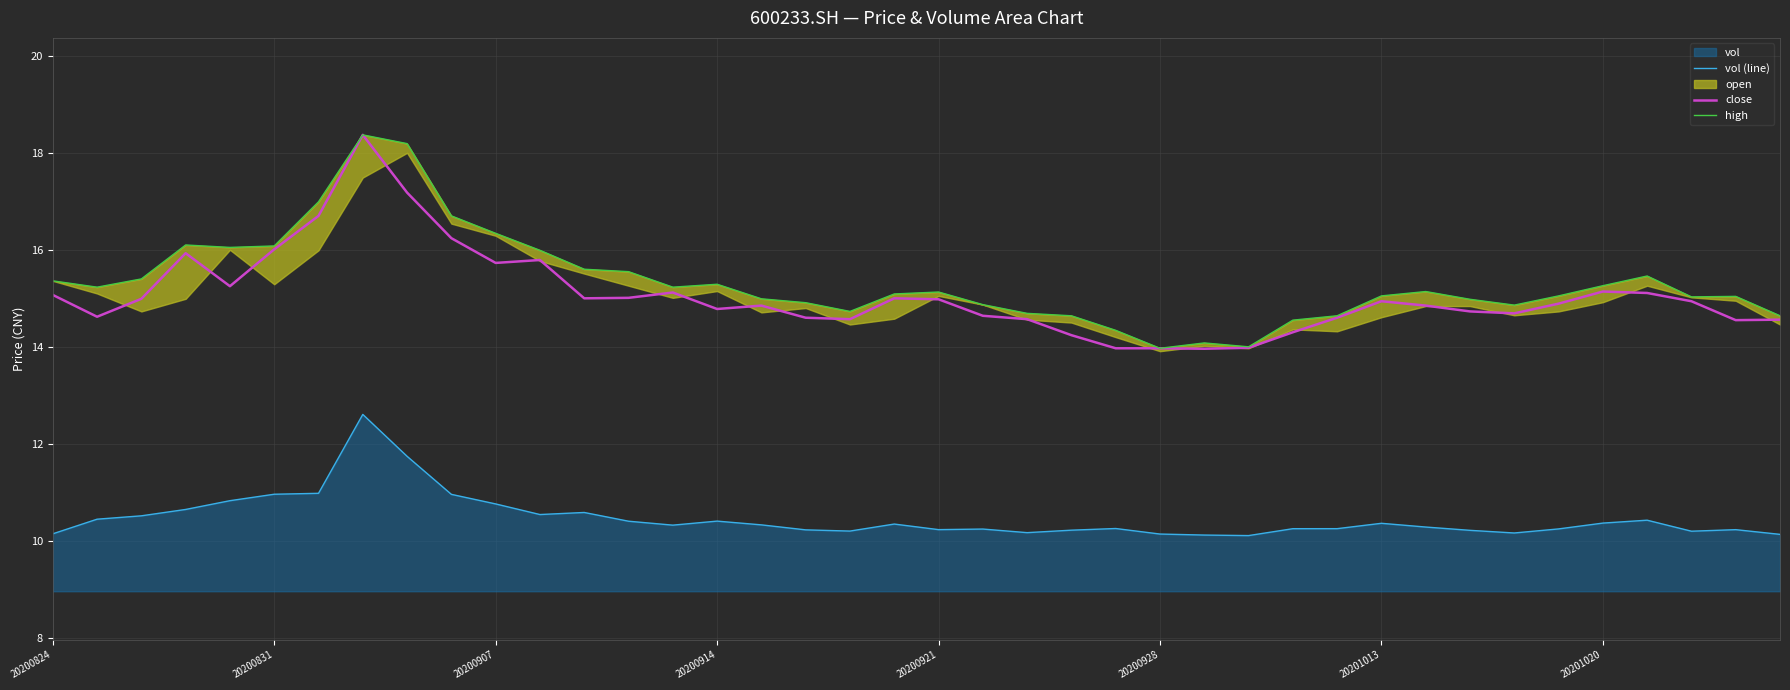

What is the difference between the maximum and second lowest values in the high series?

4.4